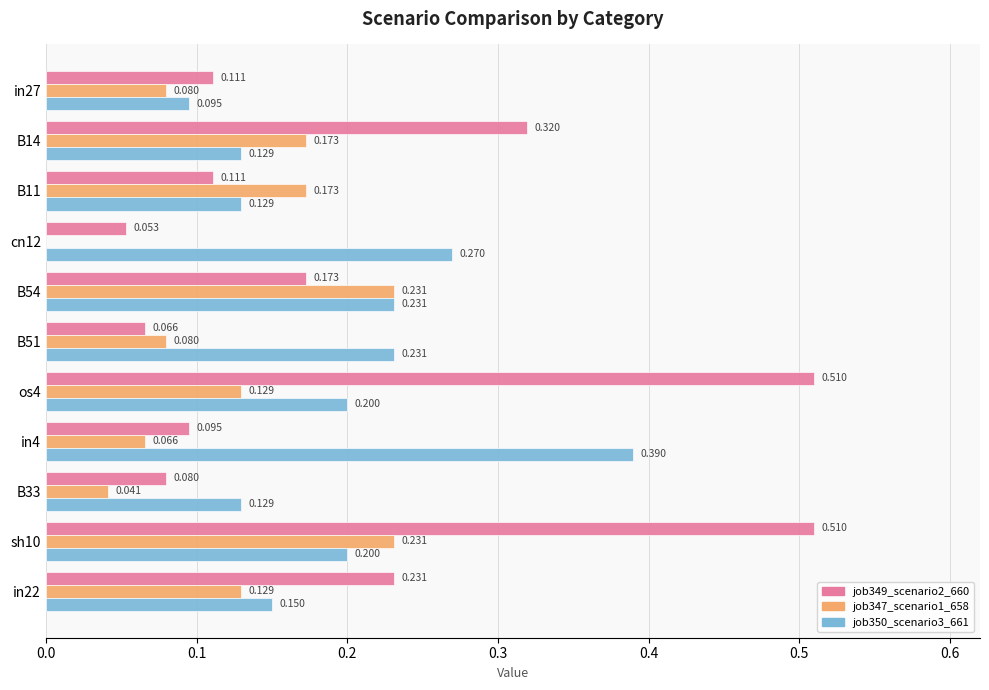

Is the value of job349_scenario2_660 at B33 greater than the value of job350_scenario3_661 at in22?

No